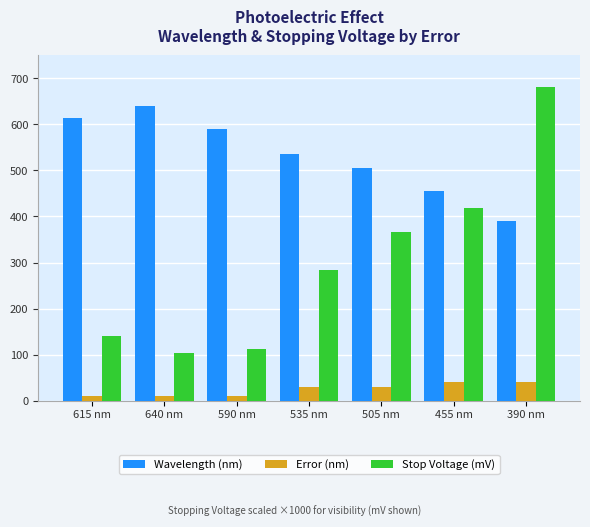

Which series has the largest total across all categories?

Wavelength (nm)